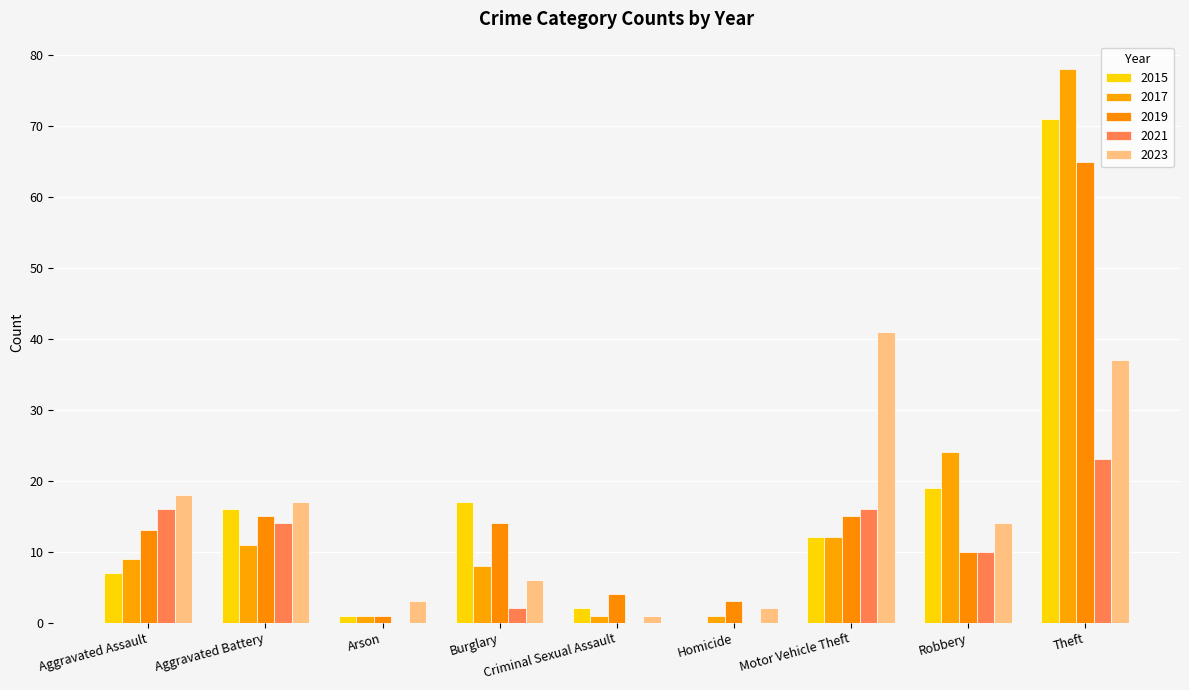

The 2017 series shows 1 at Homicide. True or false?

True